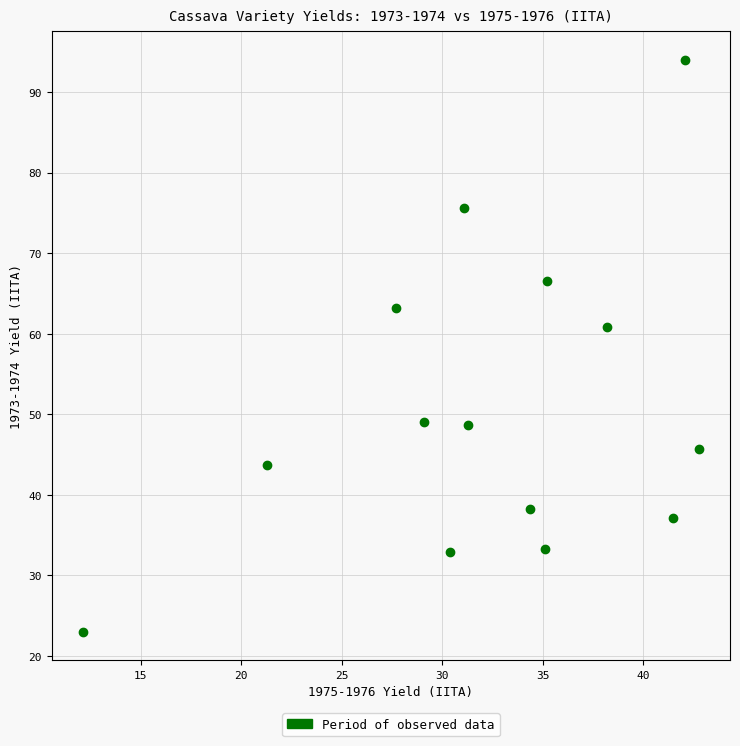

What is the range of Y values (max minus min)?

71.0